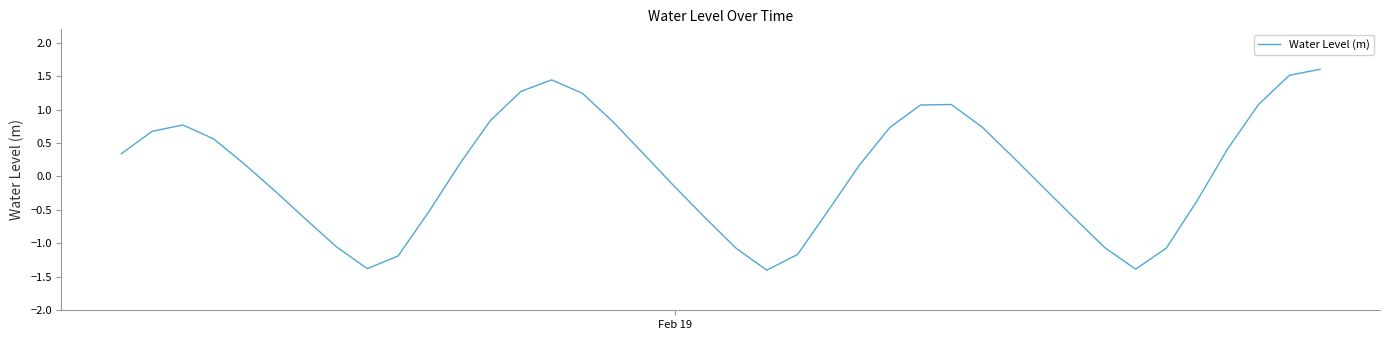

What is the maximum value shown in the chart?

1.6